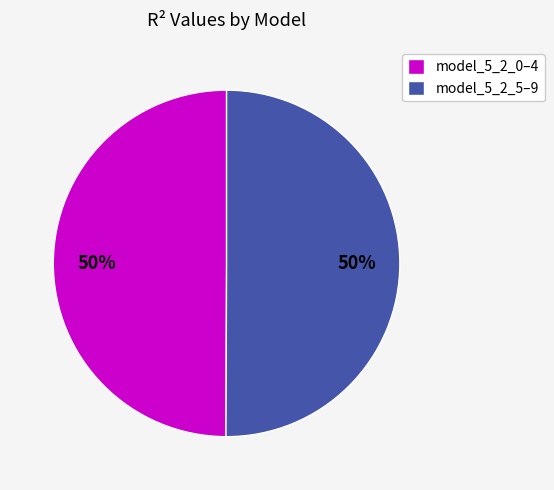

Approximately how many times larger is the value at model_5_2_0–4 compared to model_5_2_5–9?

1.0